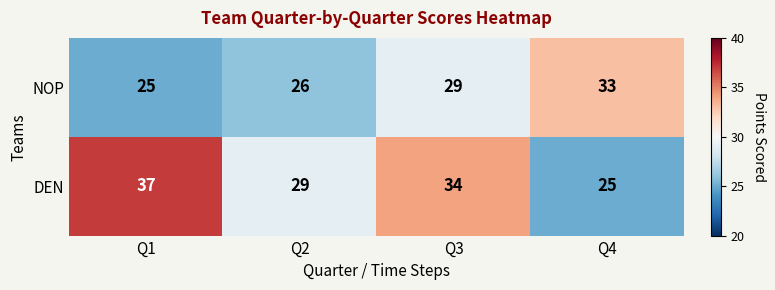

What is the difference between the highest and lowest values at Q4?

8